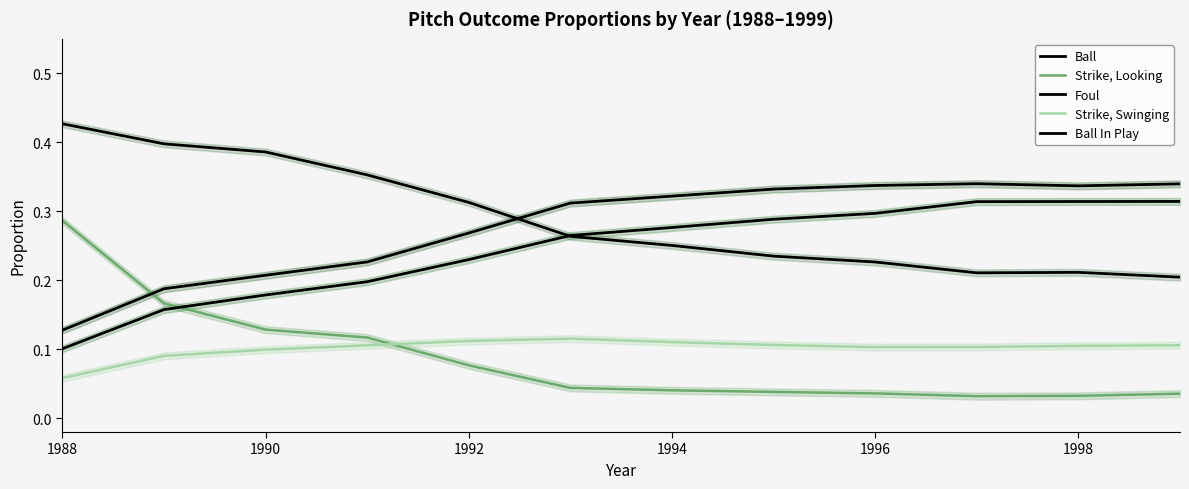

Which series has the largest range (max minus min)?

Strike, Looking